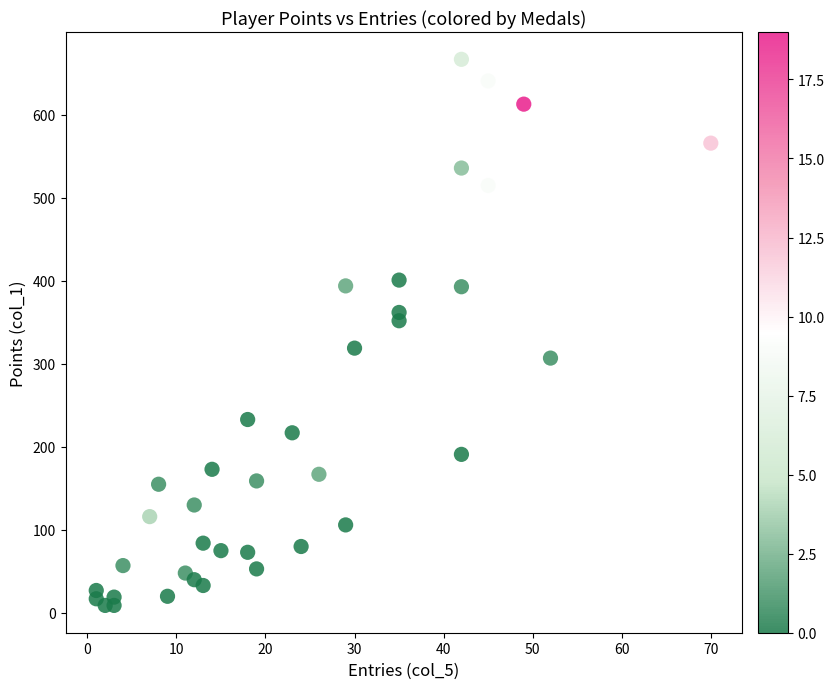

What is the range of Y values (max minus min)?

658